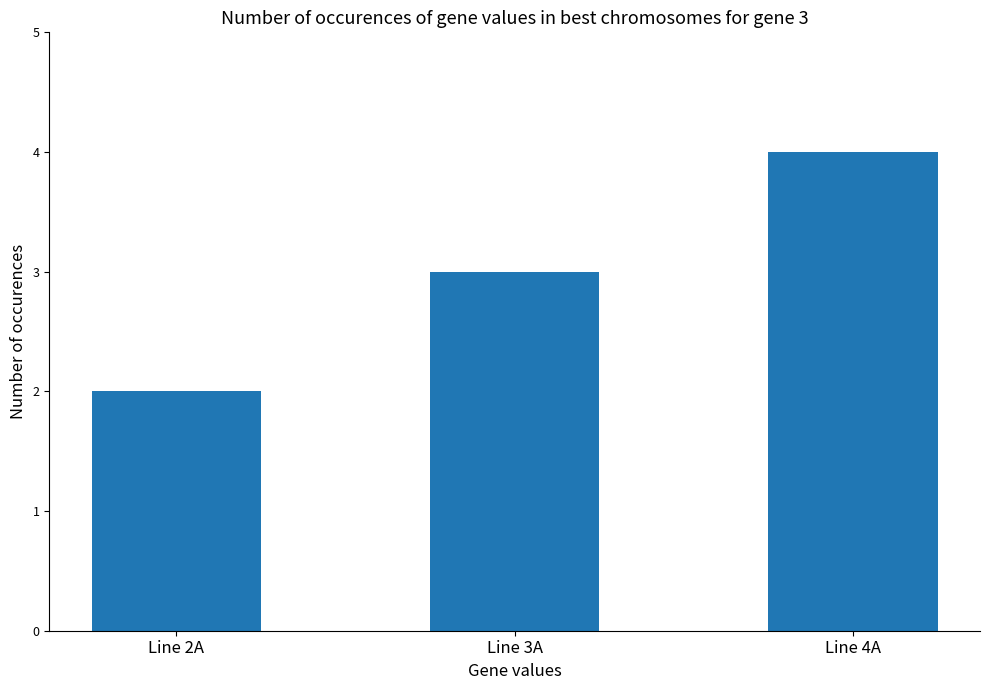

What is the change in value from Line 2A to Line 4A?

+2